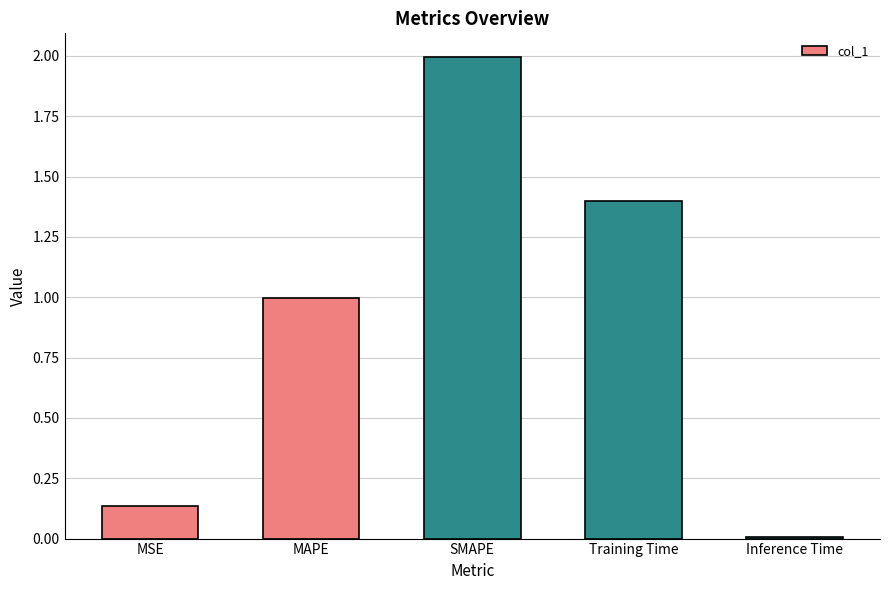

Is it true that the value at MAPE is 1.0?

True